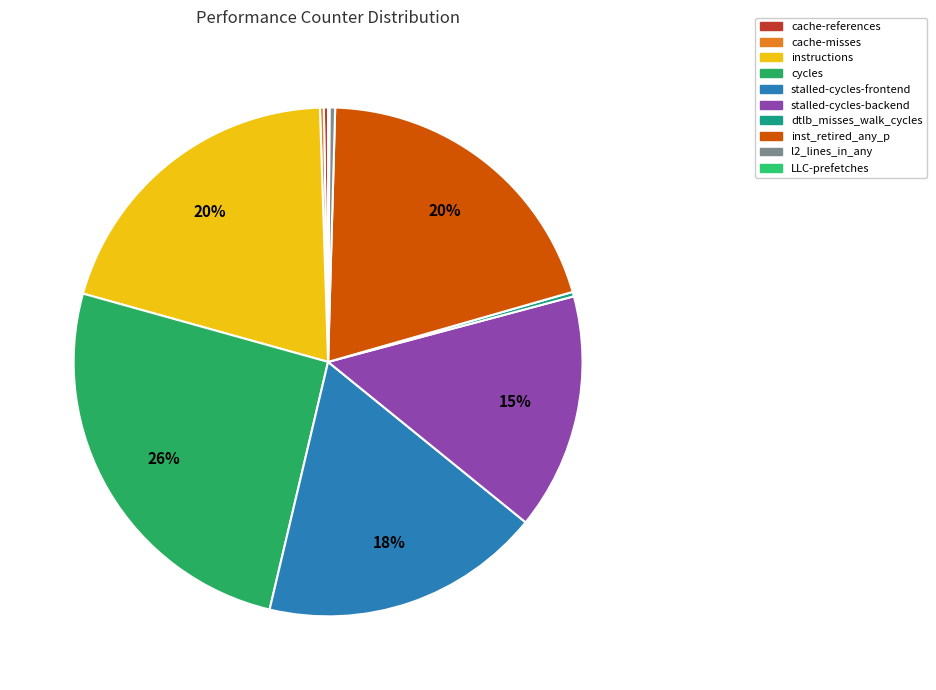

Which category has the biggest portion of the pie?

cycles